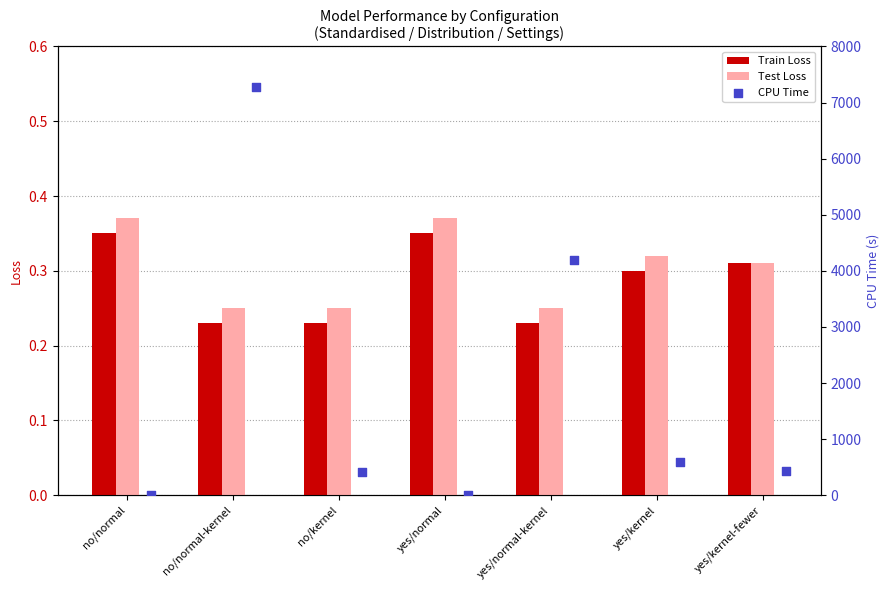

At how many categories does at least one series exceed 2088?

2